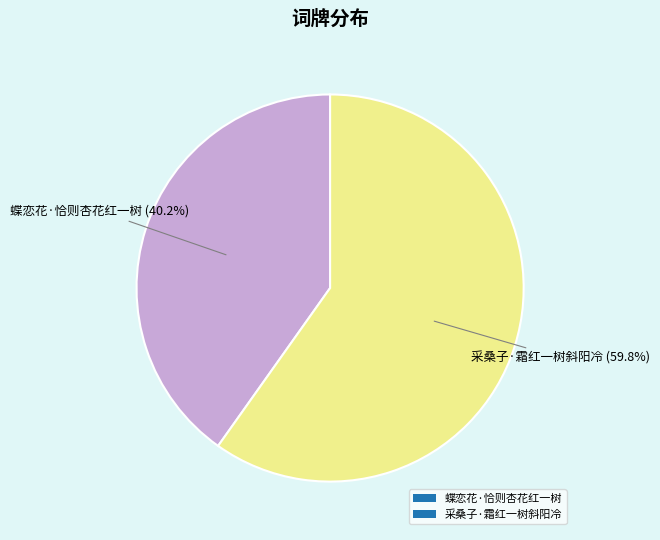

True or false: 蝶恋花·恰则杏花红一树 accounts for 40% of the total.

True